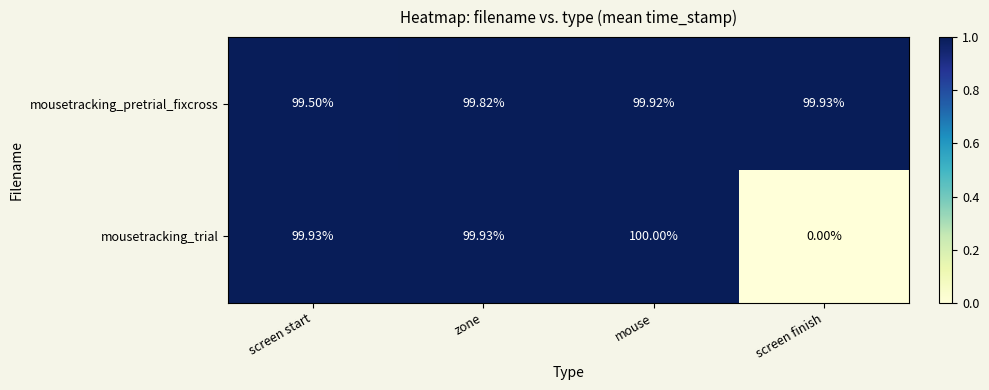

Which series has the largest range (max minus min)?

mousetracking_trial